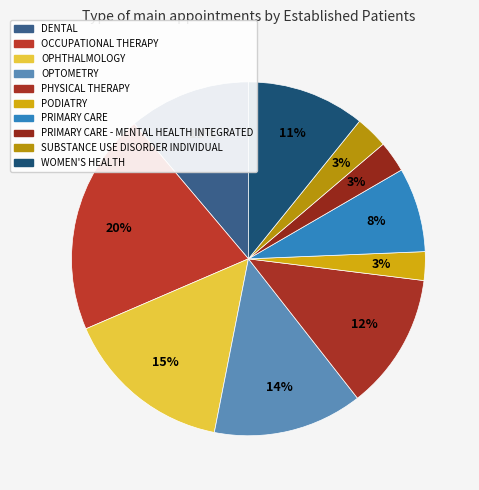

Count the number of slices in the pie.

10